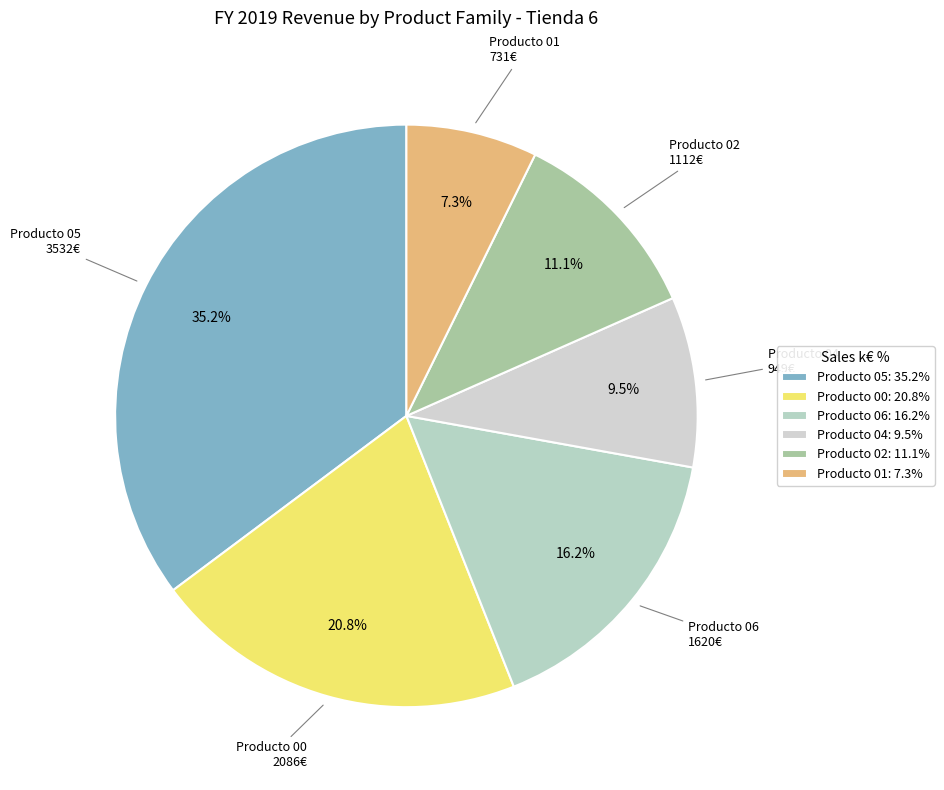

Rank the categories by value from lowest to highest.

Producto 01: 7.3%, Producto 04: 9.5%, Producto 02: 11.1%, Producto 06: 16.2%, Producto 00: 20.8%, Producto 05: 35.2%